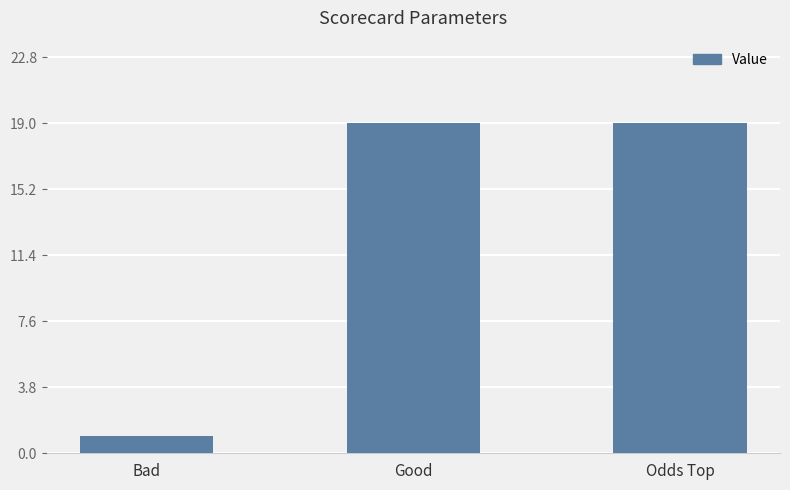

What position from the left is Bad?

1